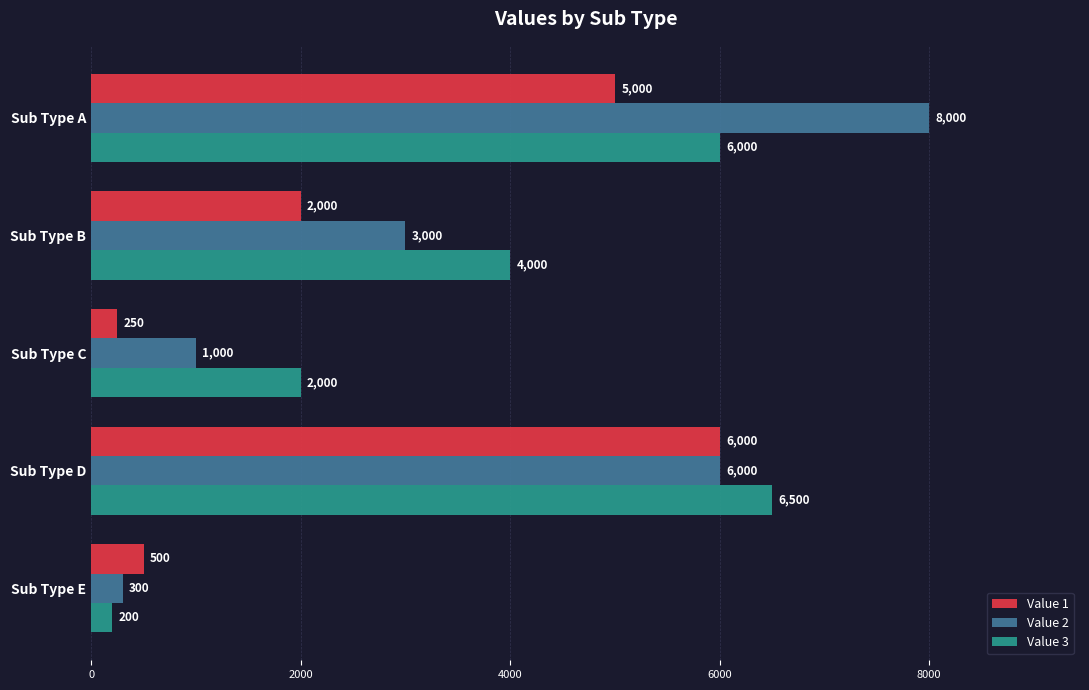

How many values in the Value 1 series are below 2000?

2